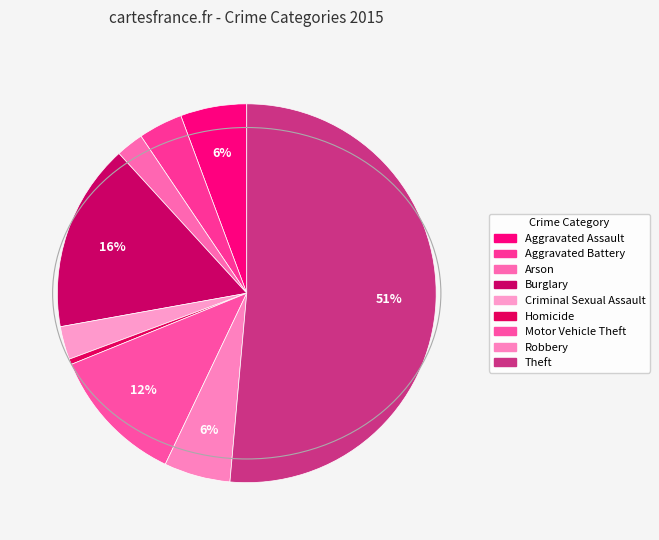

Does Theft account for over 50% of the chart?

Yes